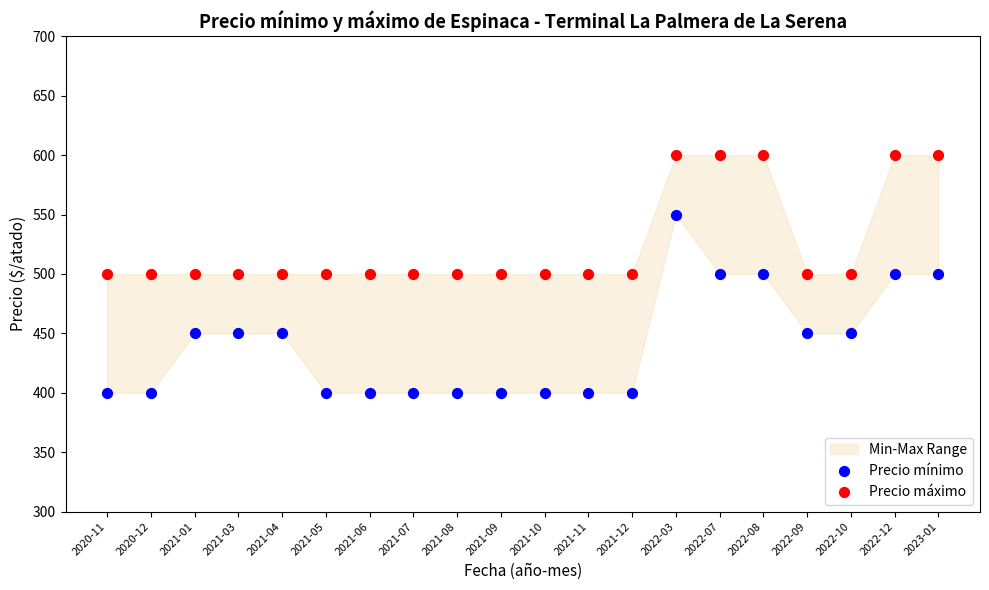

Which series reaches the maximum Y coordinate?

Precio máximo